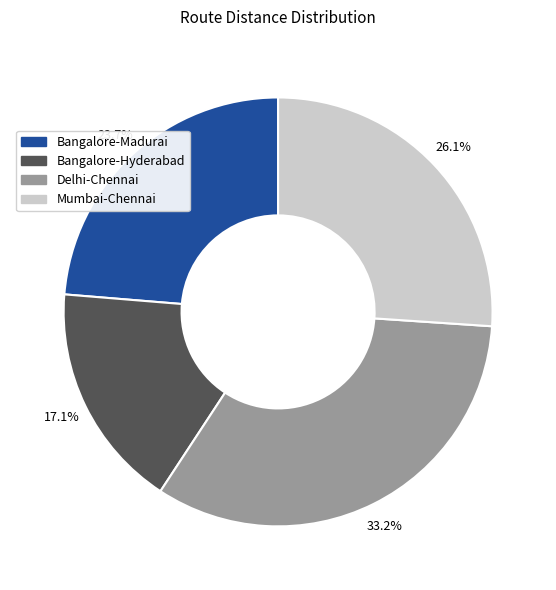

Combined, what portion of the pie is Mumbai-Chennai and Bangalore-Madurai?

49.8%